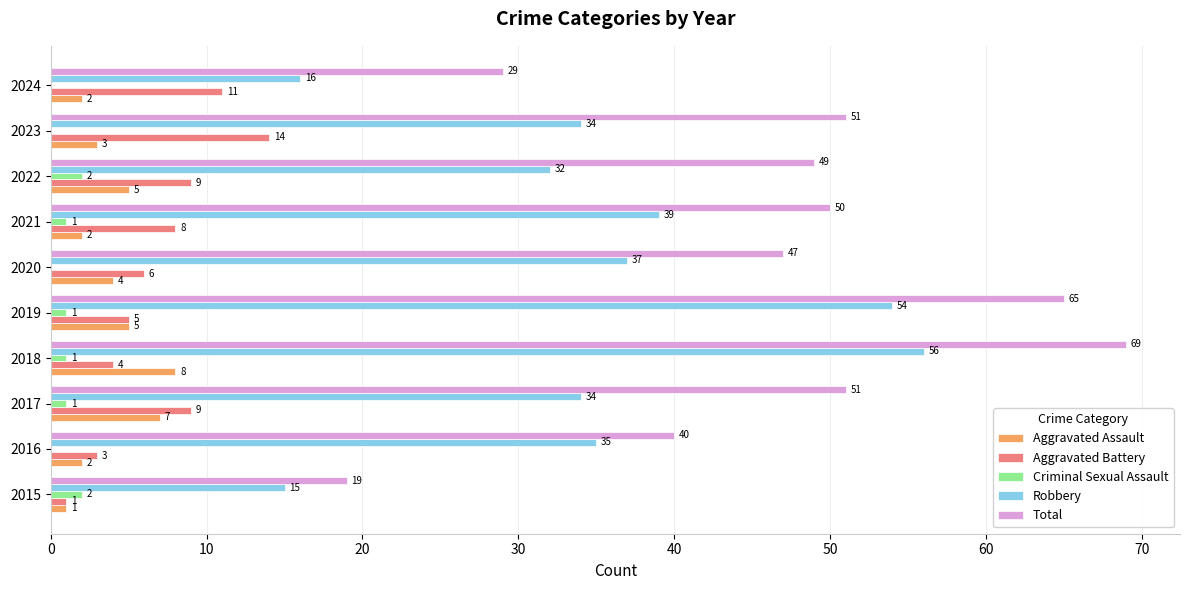

What is the greatest value displayed?

69